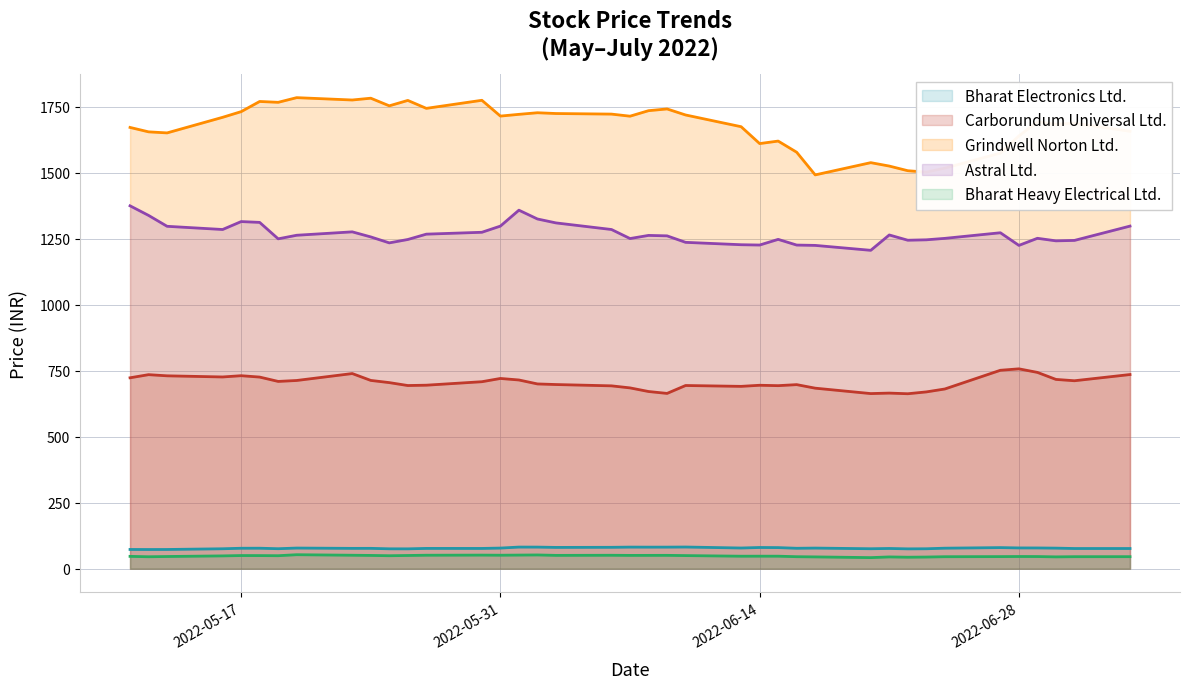

What is the highest value of the Bharat Electronics Ltd. series?

82.2